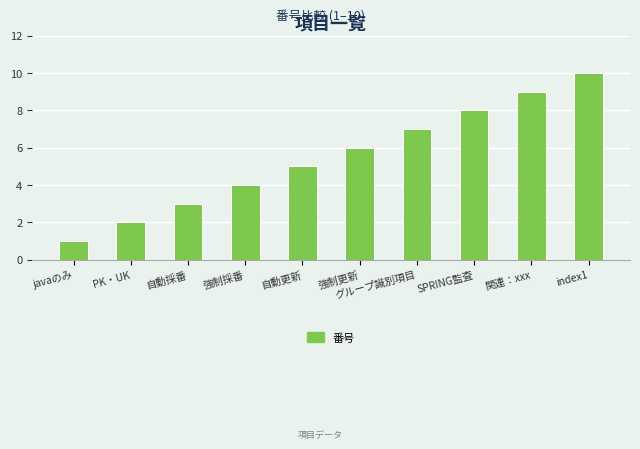

What is the difference between the values at 強制更新 and 強制採番?

2